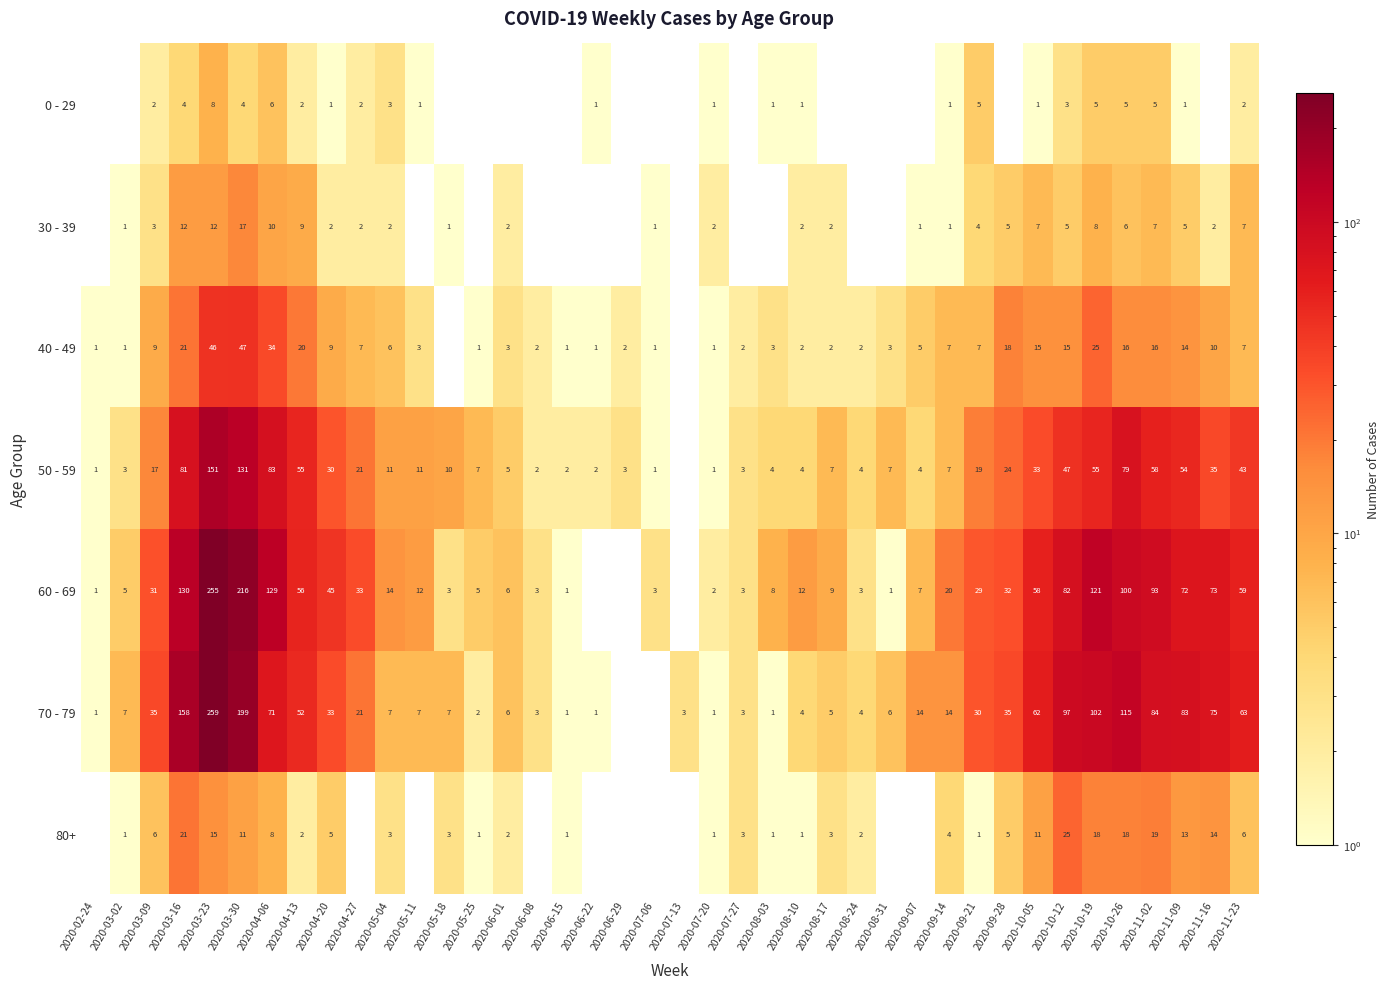

True or false: 30 - 39 has a value of 4 at 2020-09-21.

True